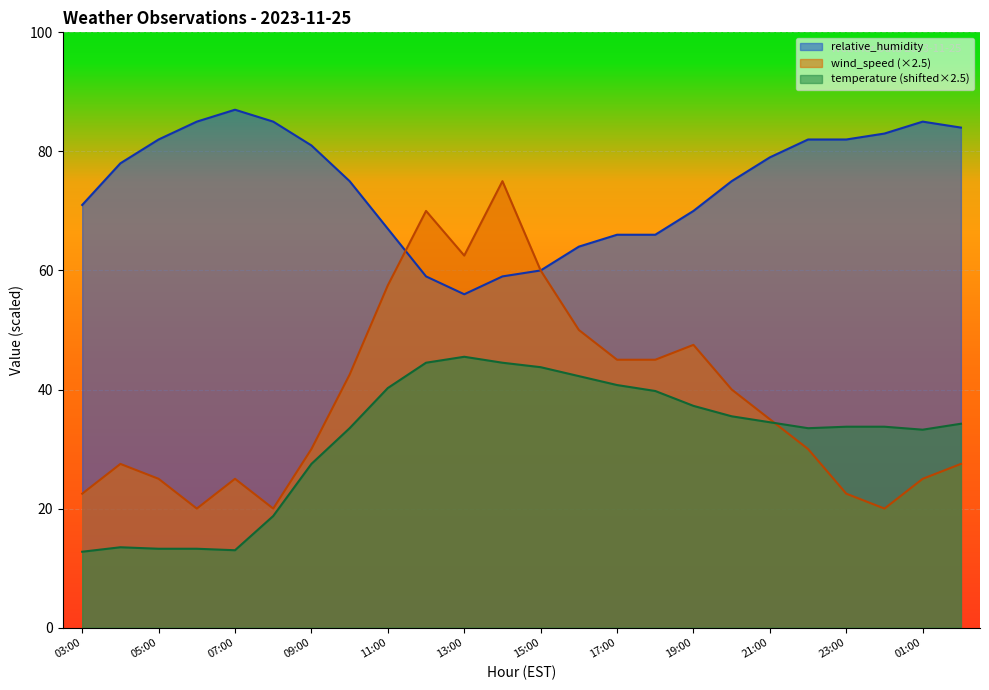

What are all the series names shown in the legend?

relative_humidity, wind_speed (×2.5), temperature (shifted×2.5)